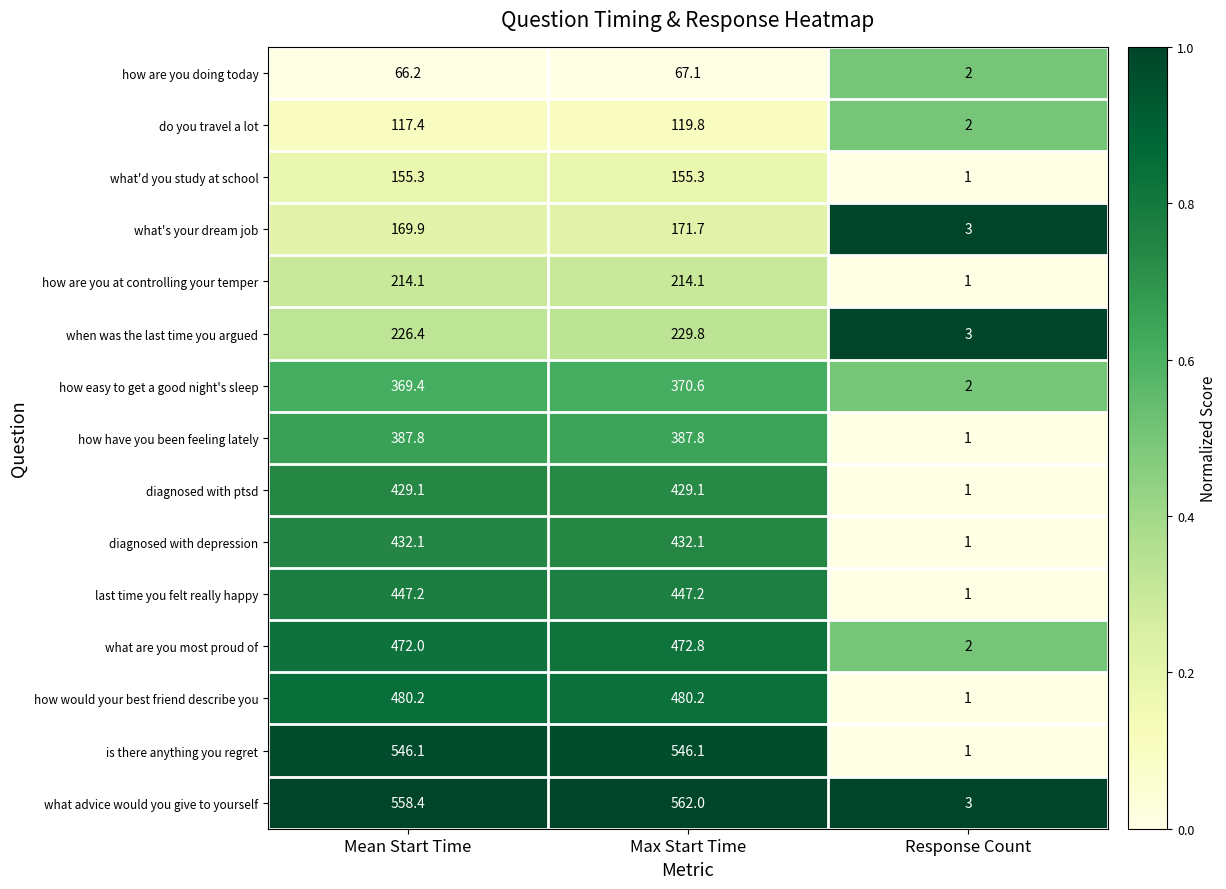

What is the maximum value shown in the chart?

562.0